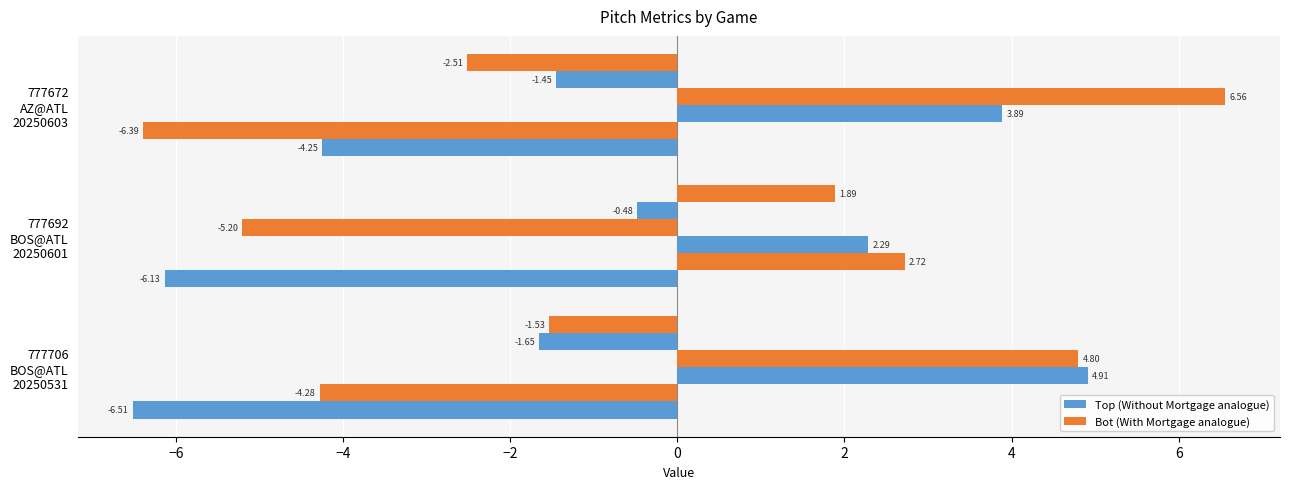

How many data points does each series have?

3